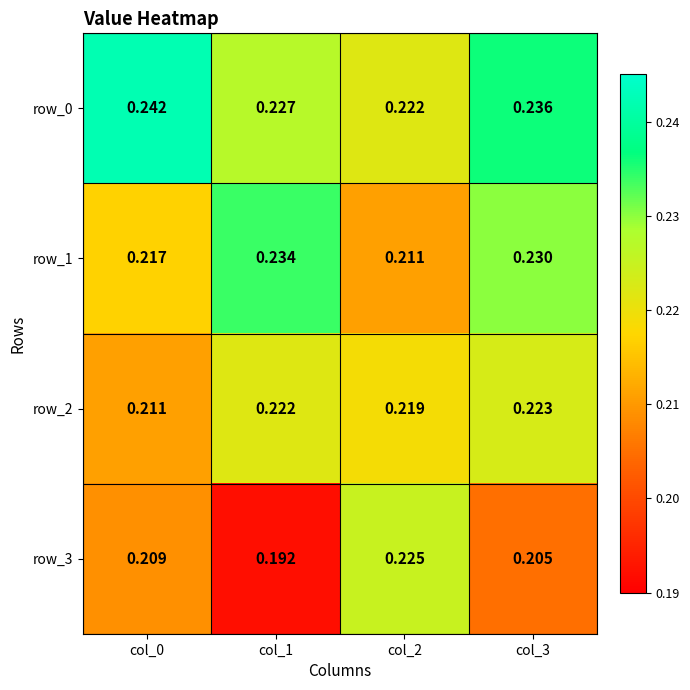

Which series has the largest total across all categories?

row_0